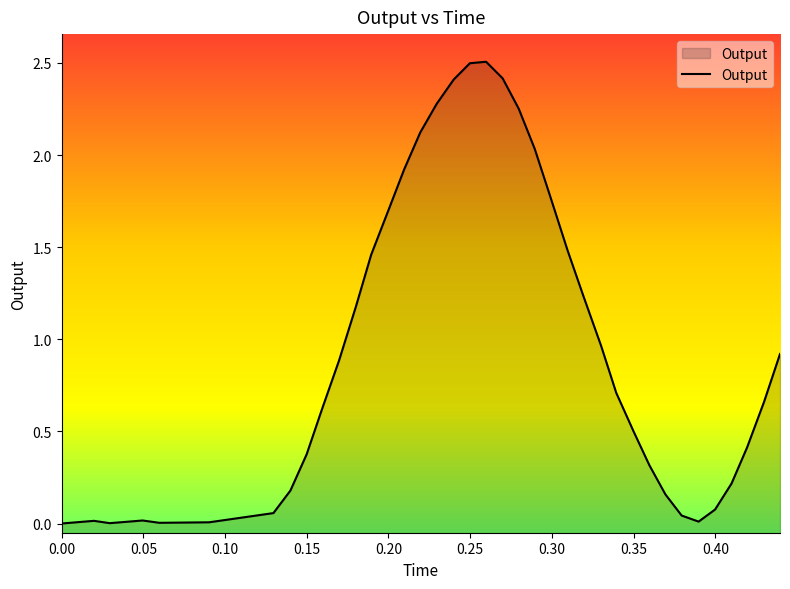

What is the maximum value shown in the chart?

2.5